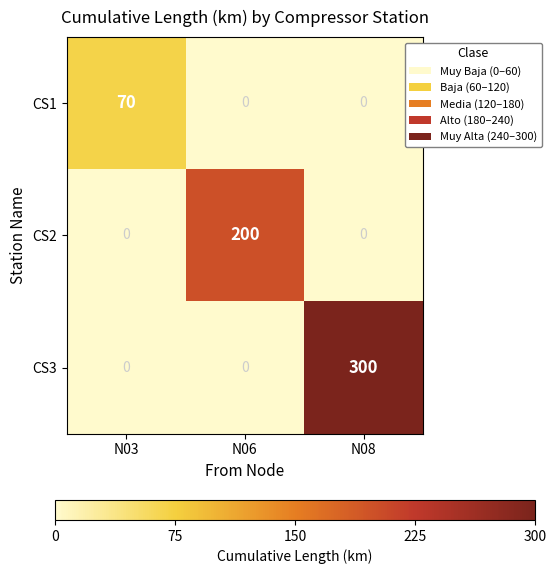

List the series in order of their overall mean, highest first.

CS3, CS2, CS1